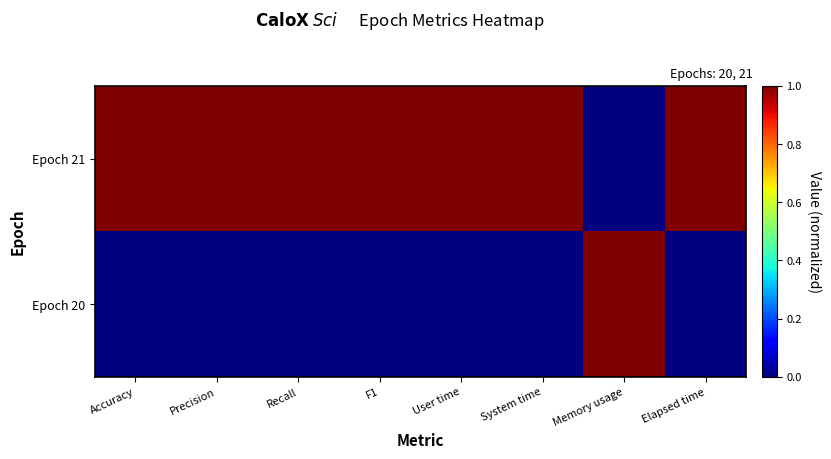

Which series has the largest total across all categories?

Epoch 21